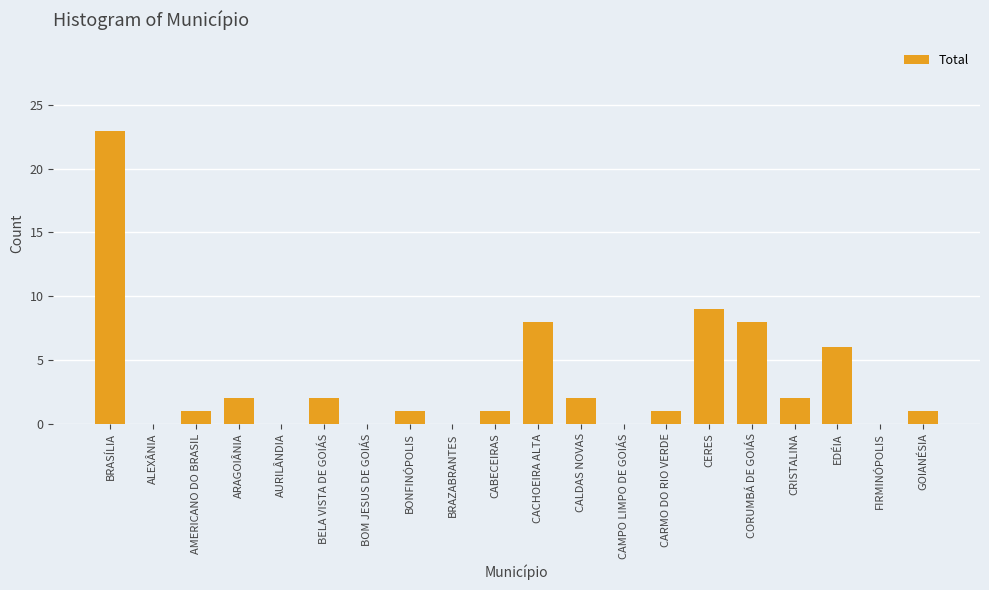

Reading left to right, what are all the values shown in this chart?

BRASÍLIA=23	ALEXÂNIA=0	AMERICANO DO BRASIL=1	ARAGOIÂNIA=2	AURILÂNDIA=0	BELA VISTA DE GOIÁS=2	BOM JESUS DE GOIÁS=0	BONFINÓPOLIS=1	BRAZABRANTES=0	CABECEIRAS=1	CACHOEIRA ALTA=8	CALDAS NOVAS=2	CAMPO LIMPO DE GOIÁS=0	CARMO DO RIO VERDE=1	CERES=9	CORUMBÁ DE GOIÁS=8	CRISTALINA=2	EDÉIA=6	FIRMINÓPOLIS=0	GOIANÉSIA=1